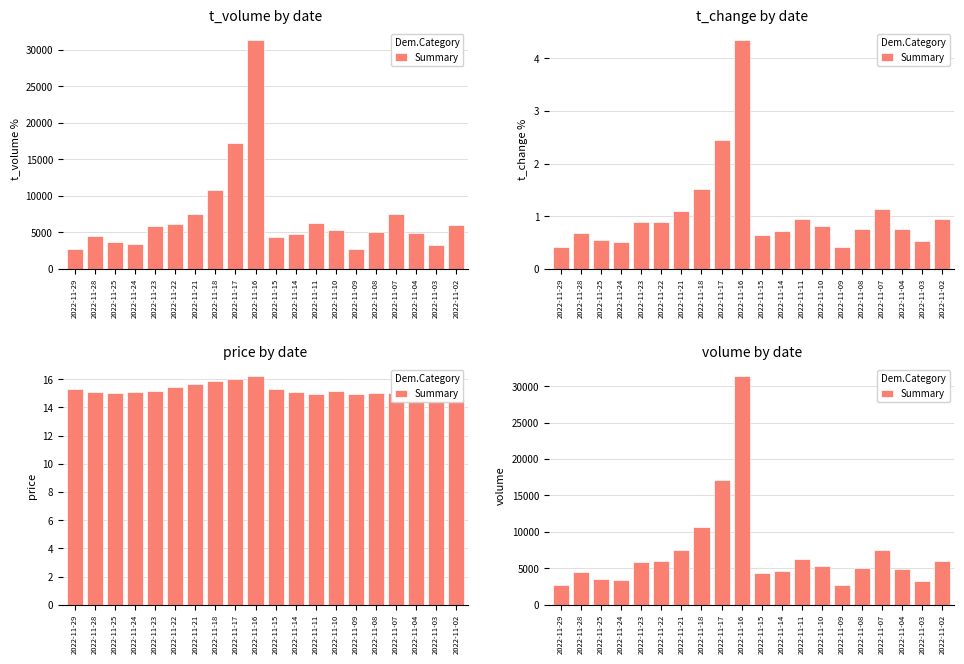

Count the number of data series in this chart.

1